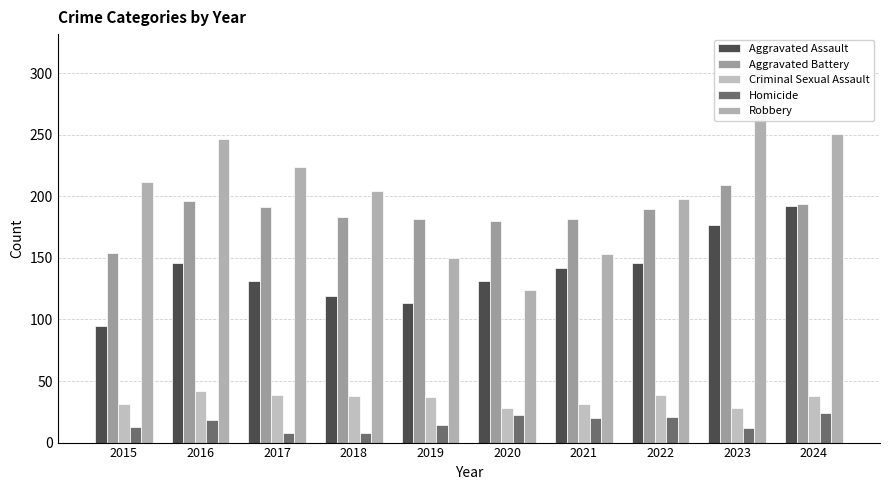

The value of Criminal Sexual Assault at 2022 is 16. True or false?

False